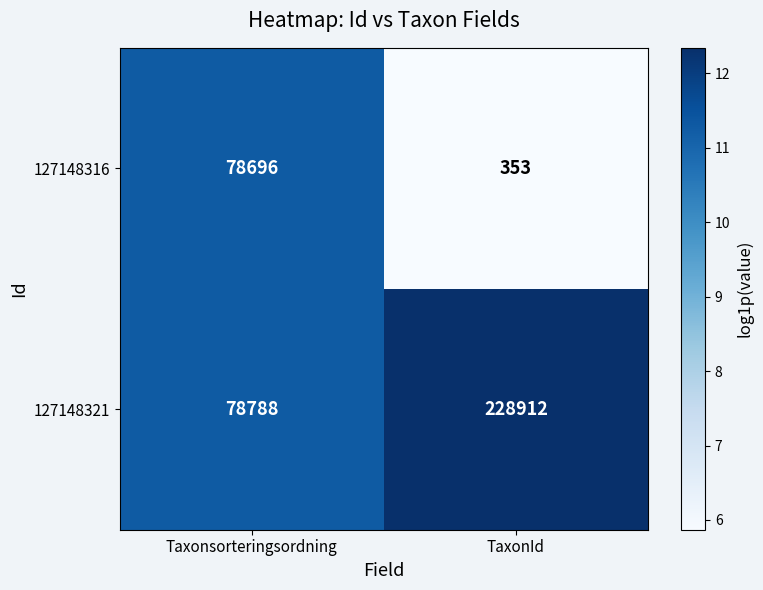

Rank the series by their average value, from highest to lowest.

127148321, 127148316